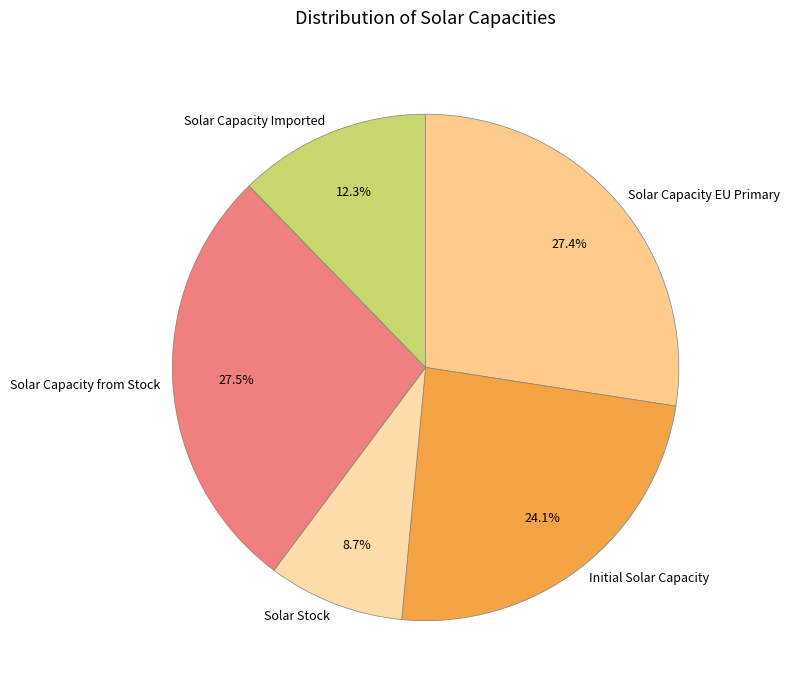

Which category has the smallest portion of the pie?

Solar Stock